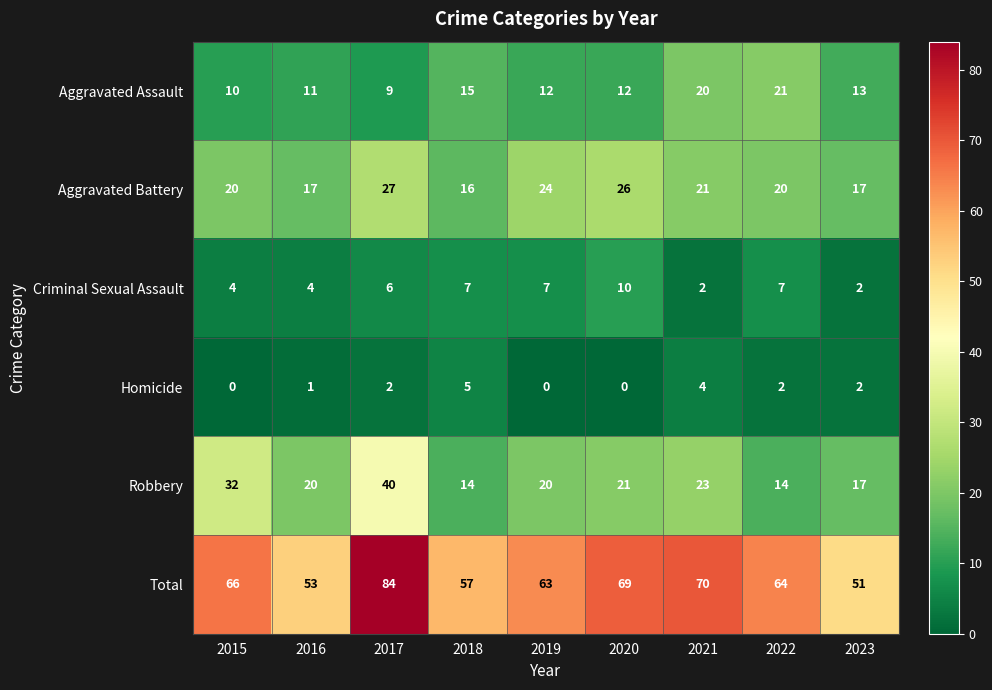

At which label is Aggravated Assault closest to 15?

2018